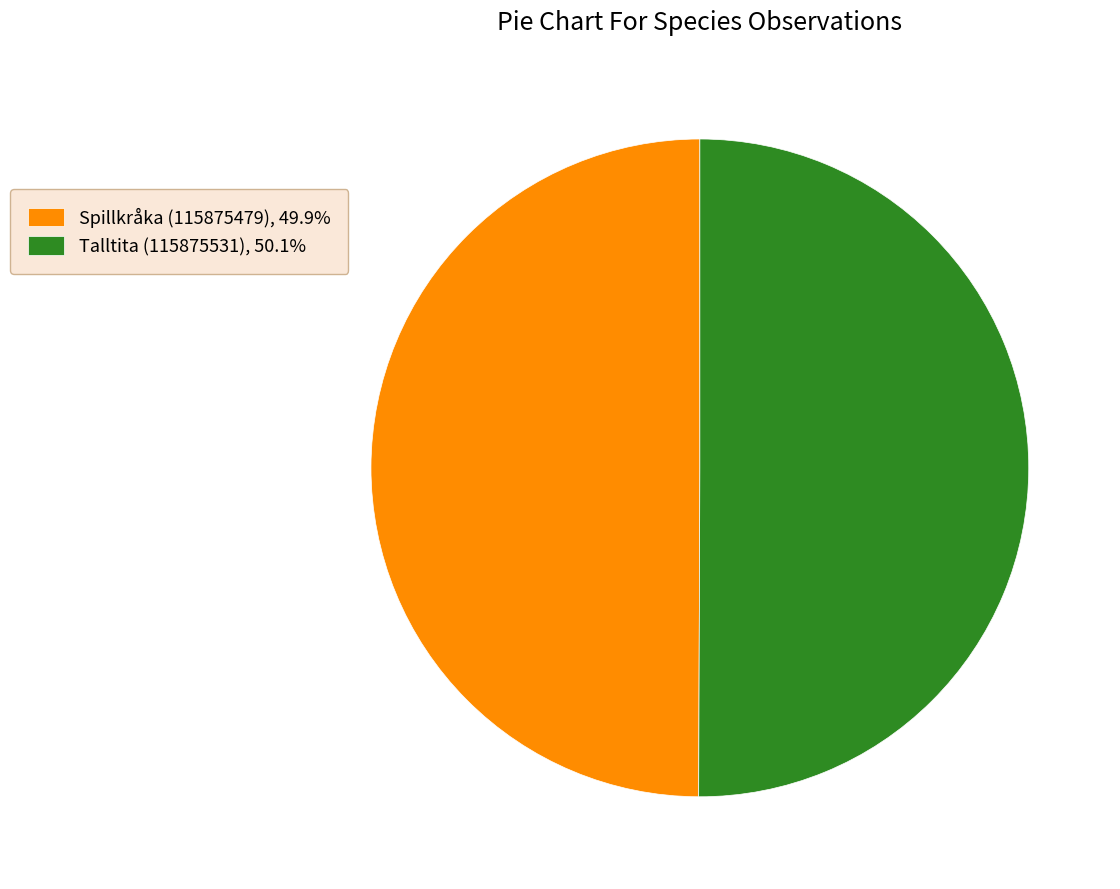

Count the number of slices in the pie.

2